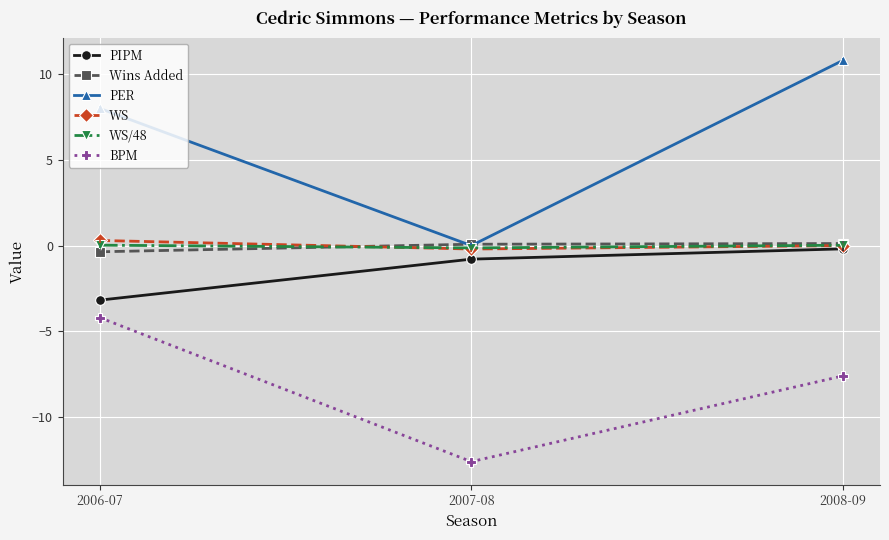

How many lines are shown in the chart?

6